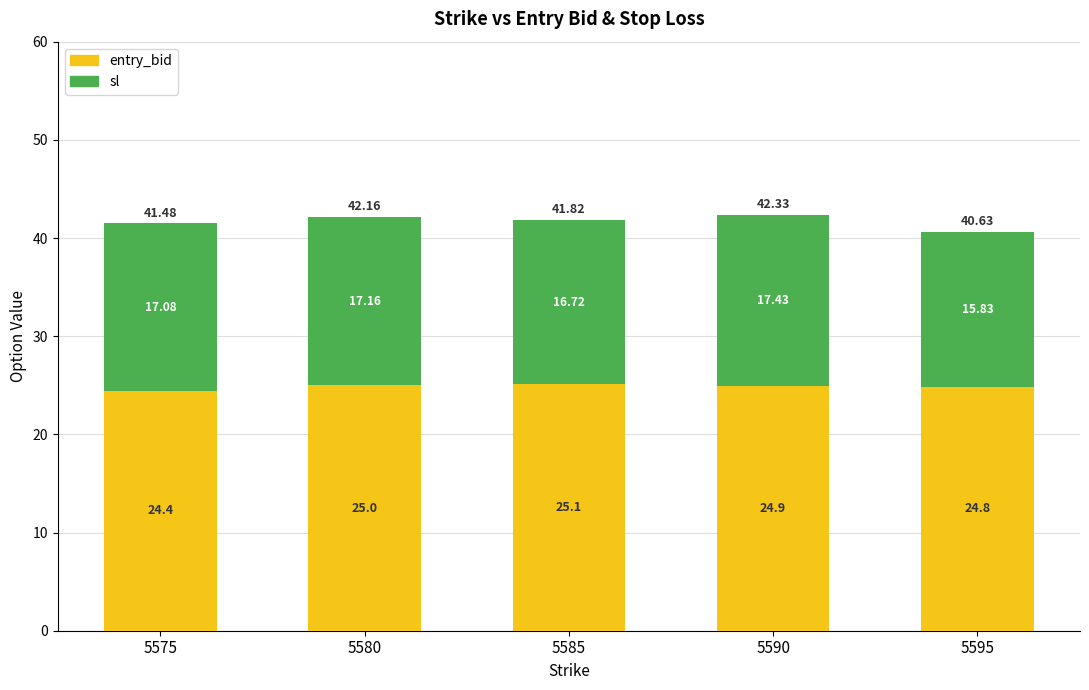

What is the value of the entry_bid bar at the 3rd from the left?

25.1